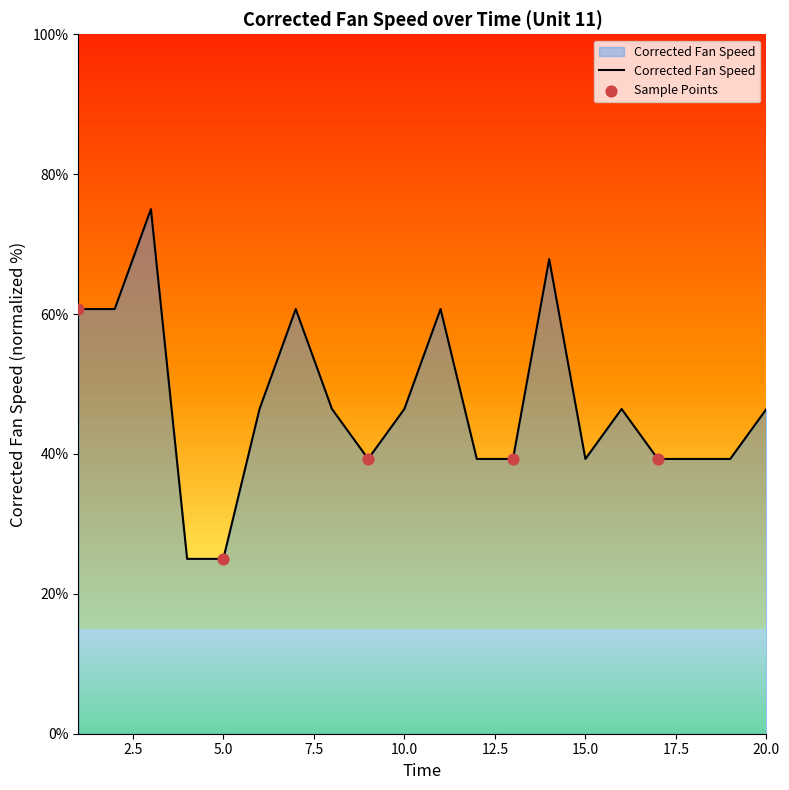

What is the minimum value shown in the chart?

25.0